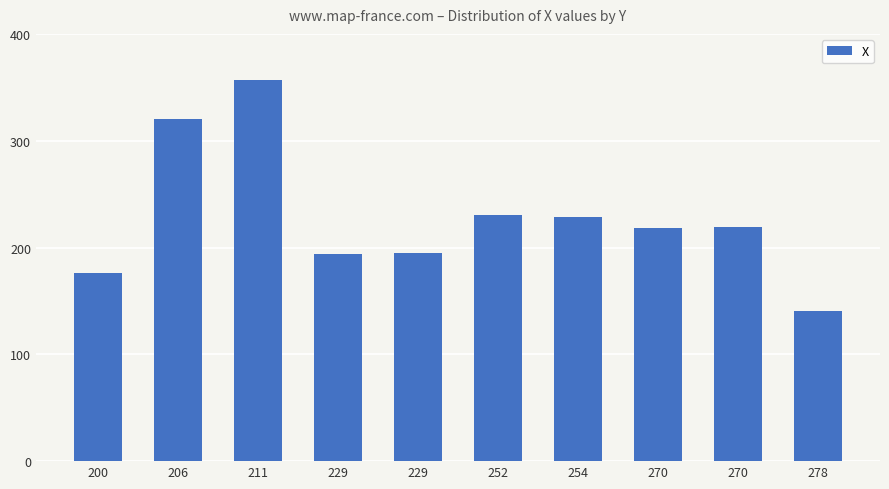

Reading left to right, what are all the values shown in this chart?

176	320	357	194	195	230	229	218	219	141